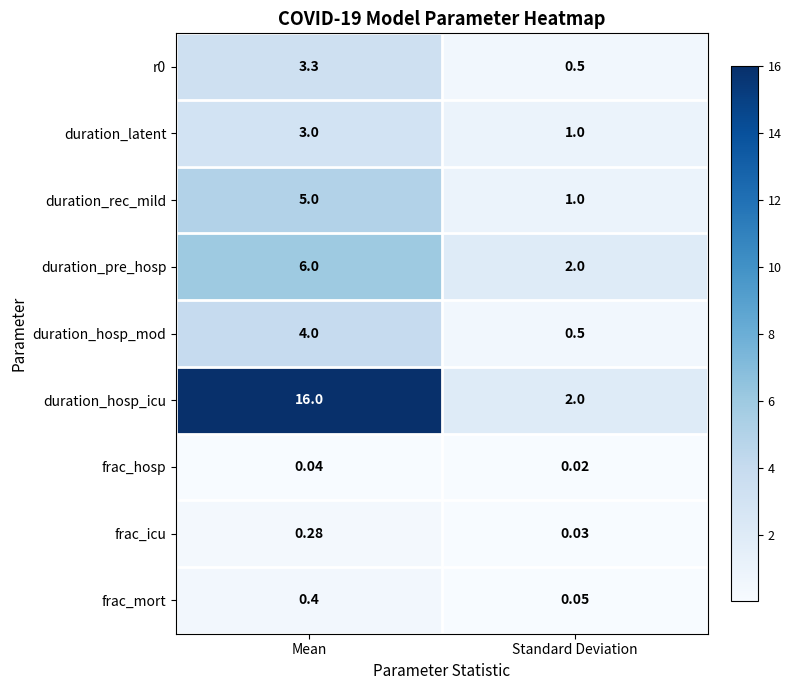

Which label corresponds to the smallest value in the chart?

Standard Deviation